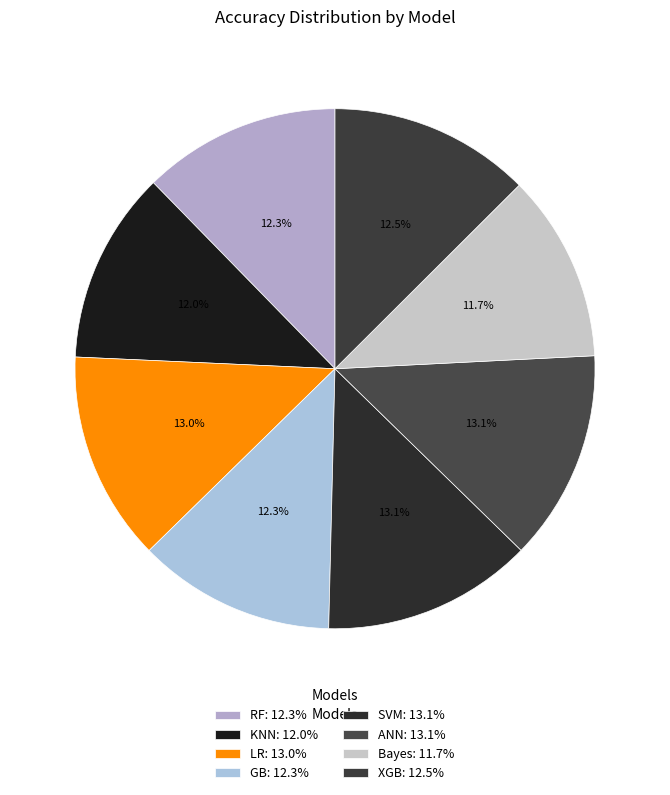

The SVM slice represents 3% of the pie. True or false?

False